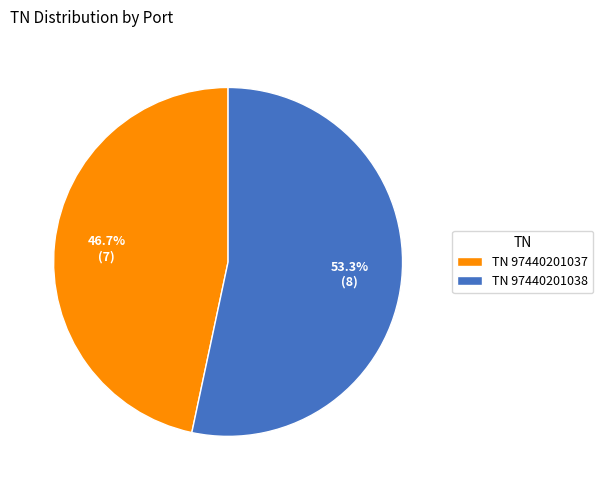

Rank the categories by value from lowest to highest.

TN 97440201037, TN 97440201038